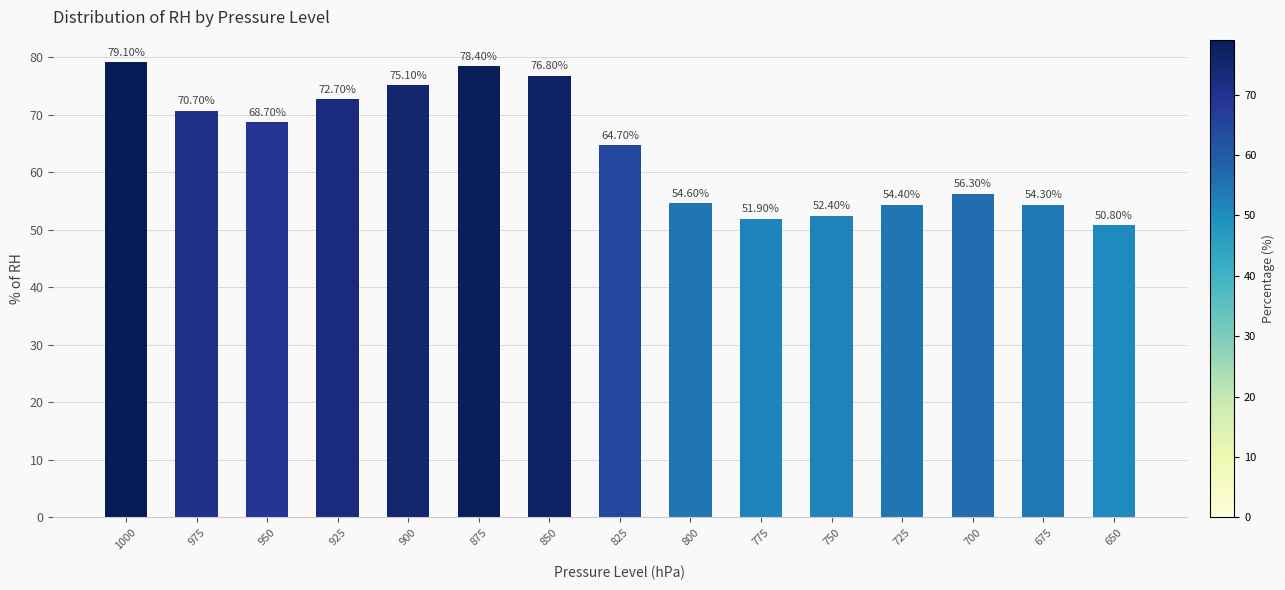

List the labels in order of value, smallest first.

650, 775, 750, 675, 725, 800, 700, 825, 950, 975, 925, 900, 850, 875, 1000